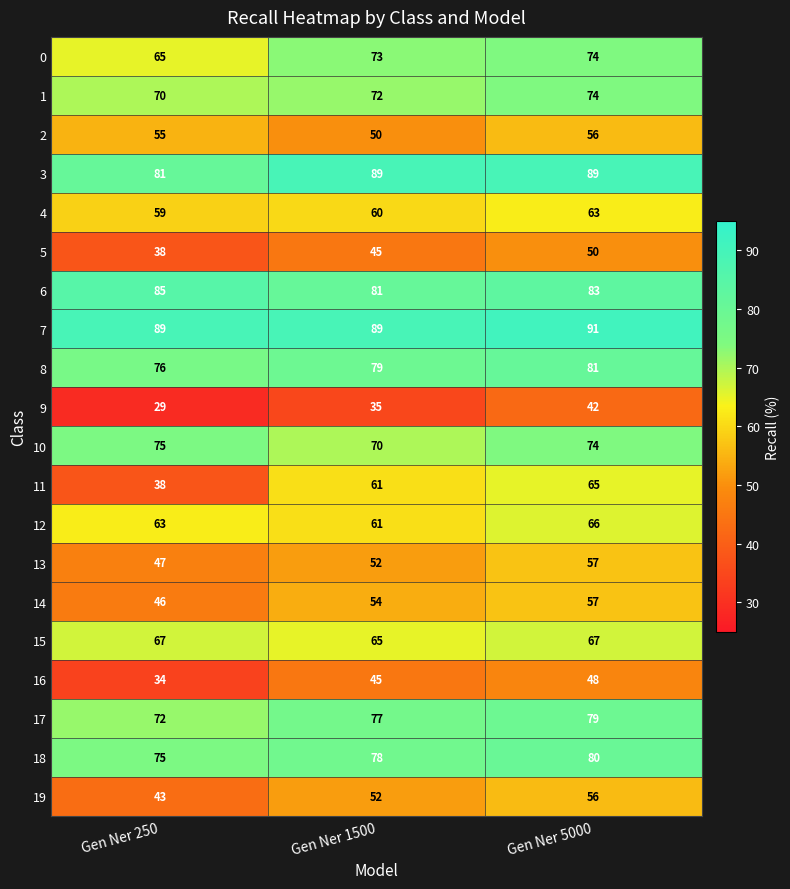

Which category has the lowest value across all series?

Gen Ner 250